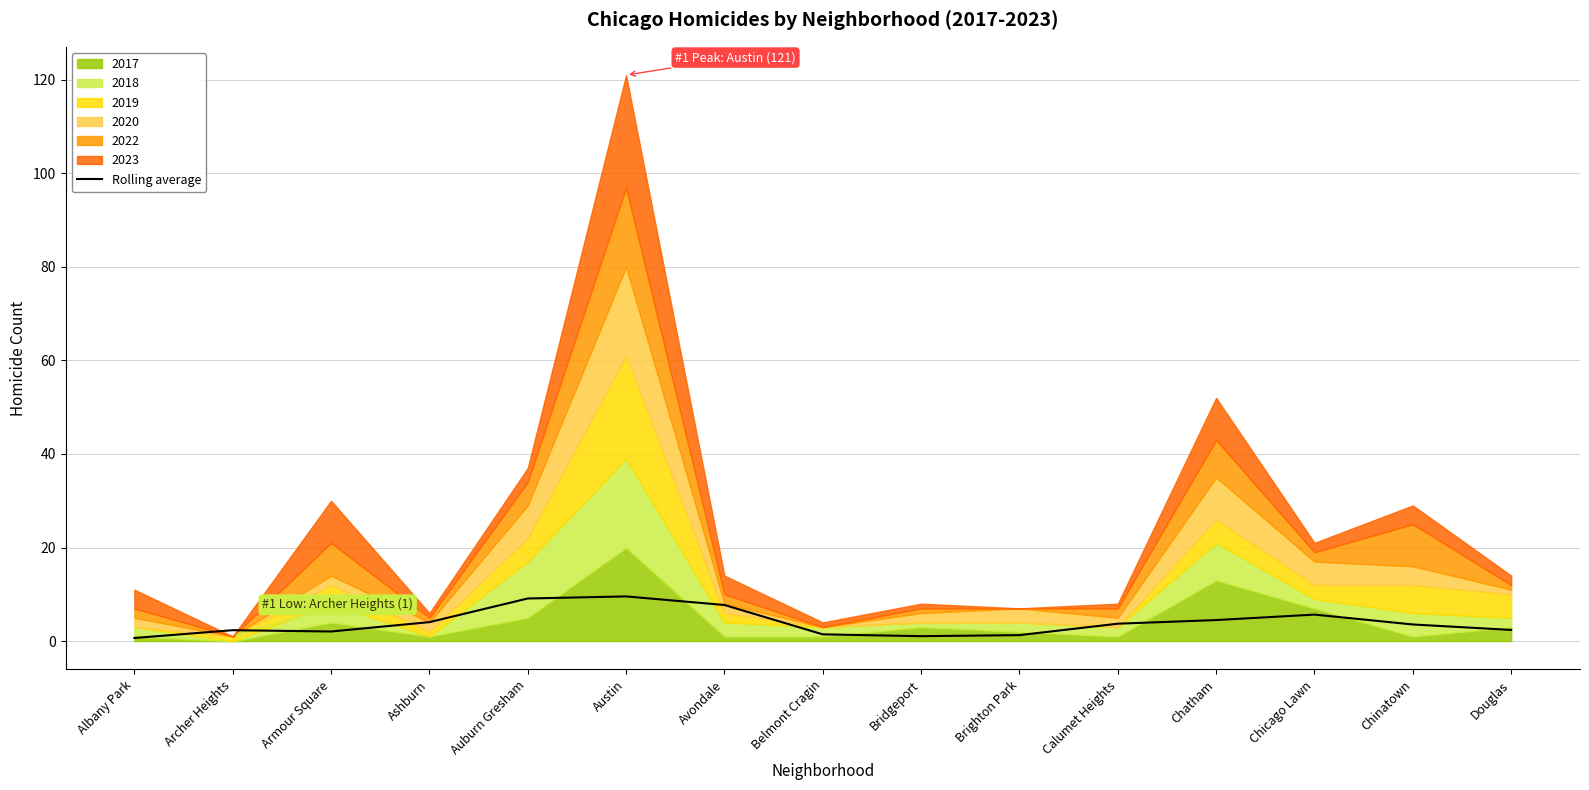

Reading left to right, transcribe all the data shown in this chart.

Albany Park=0.7	Archer Heights=2.3	Armour Square=2.1	Ashburn=4.1	Auburn Gresham=9.1	Austin=9.6	Avondale=7.7	Belmont Cragin=1.4	Bridgeport=1.1	Brighton Park=1.3	Calumet Heights=3.7	Chatham=4.5	Chicago Lawn=5.7	Chinatown=3.6	Douglas=2.4